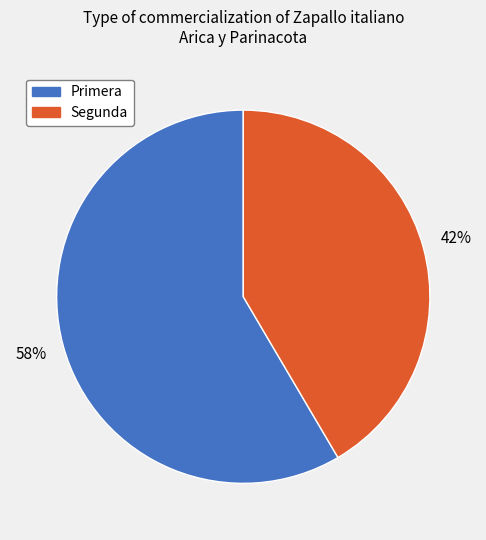

Count the number of slices in the pie.

2